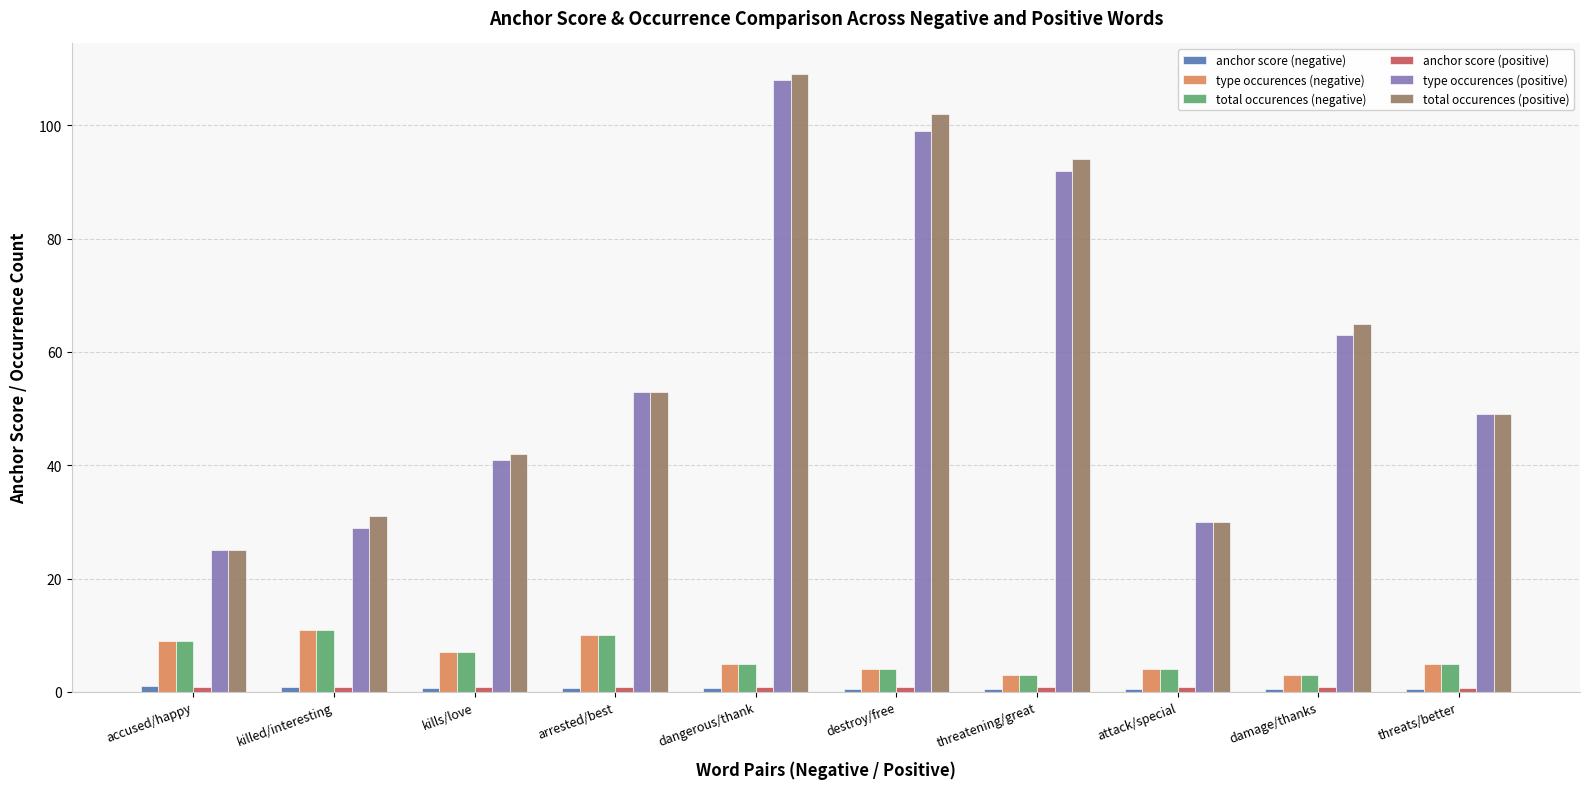

What is the average value of the type occurences (positive) series?

58.9